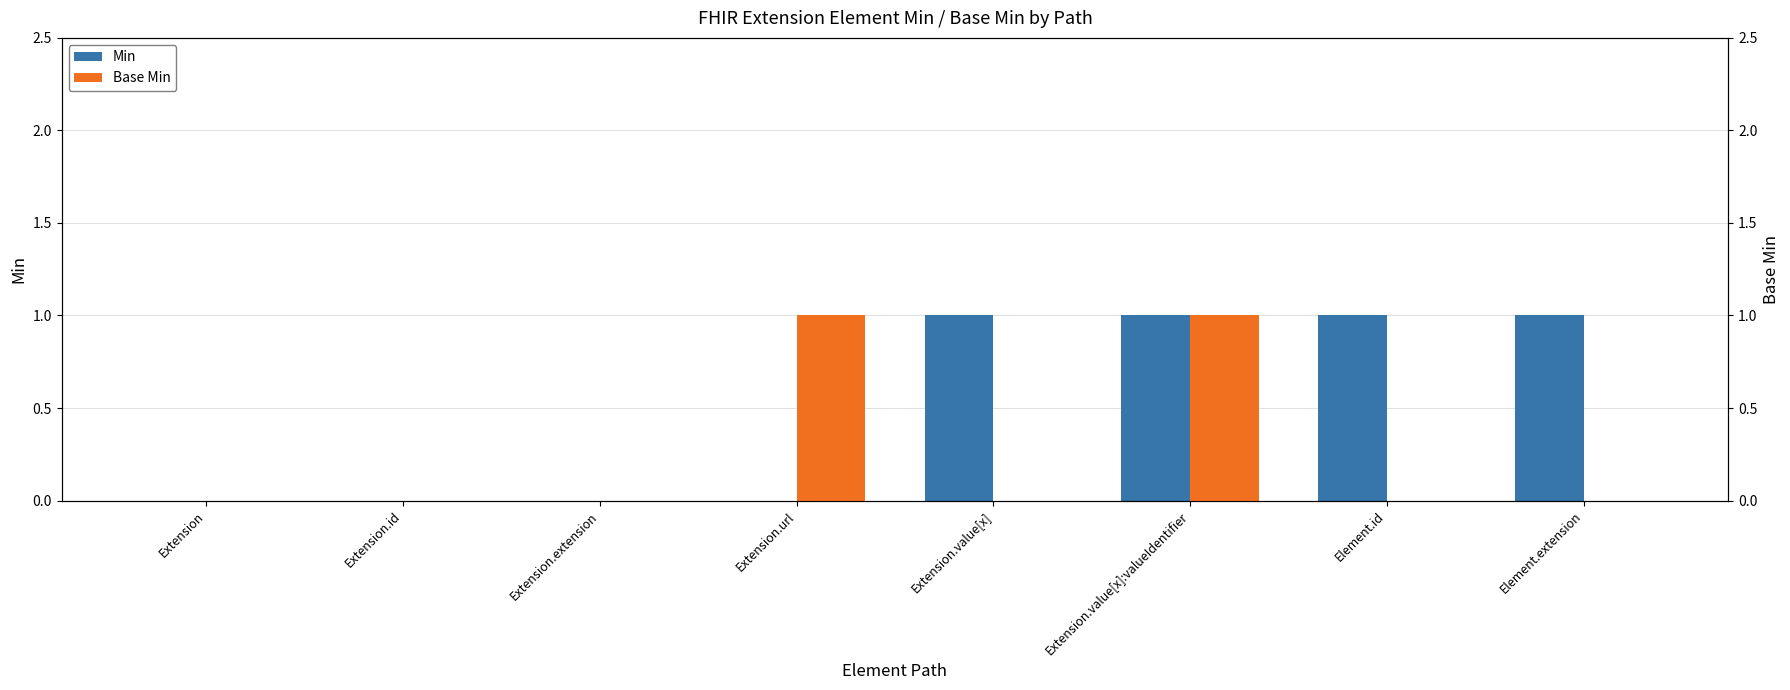

Are the bars grouped side by side (vs. stacked)?

Yes